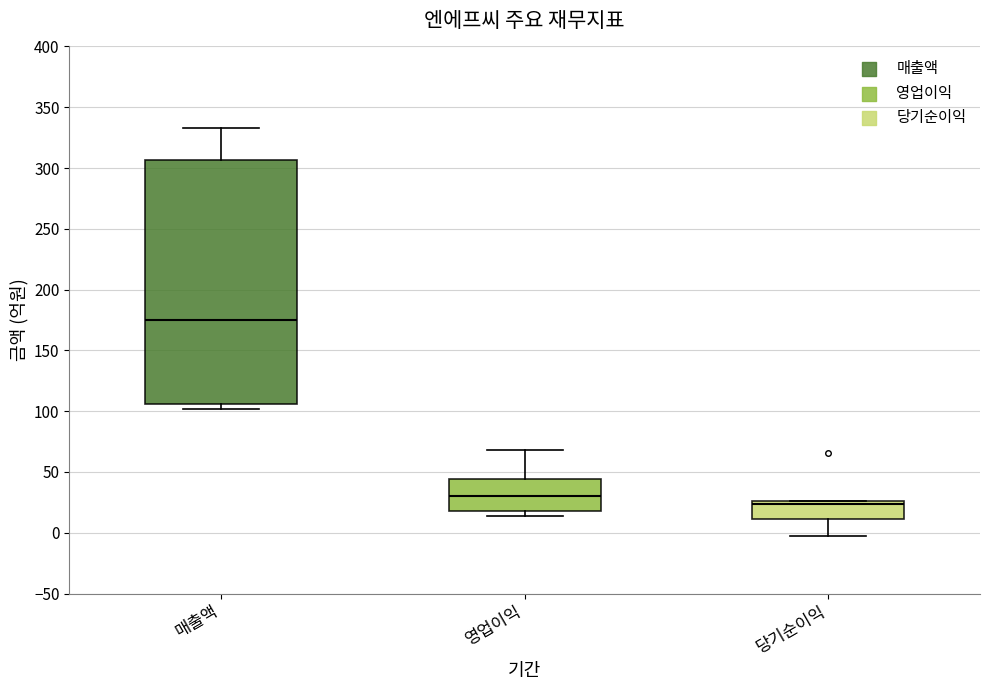

Where does the upper whisker of the box for 영업이익 end on the y-axis? The values are not printed on the chart, so give them approximately, as read against the axis.

70